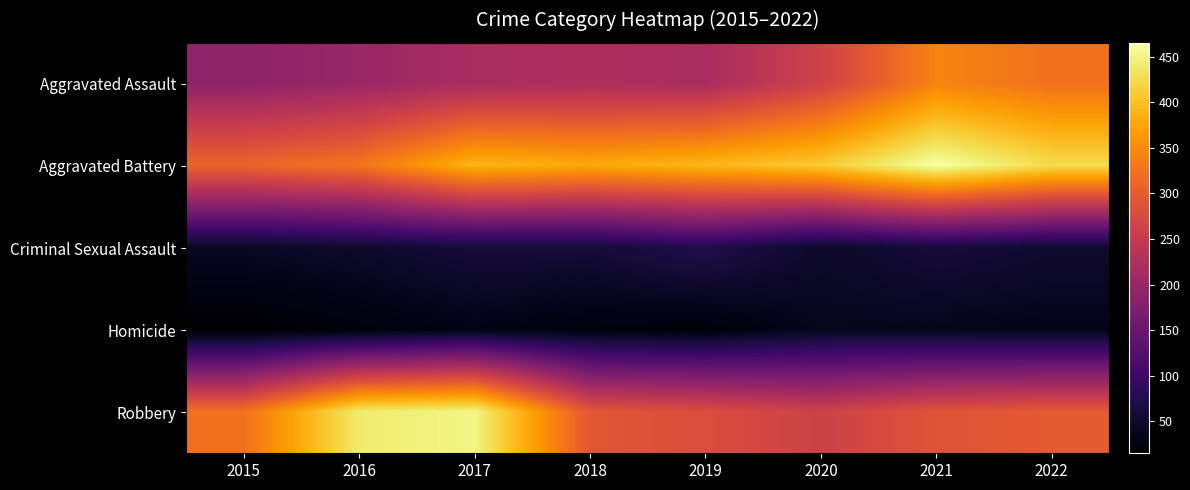

At which category does the chart reach its peak across all series?

2021